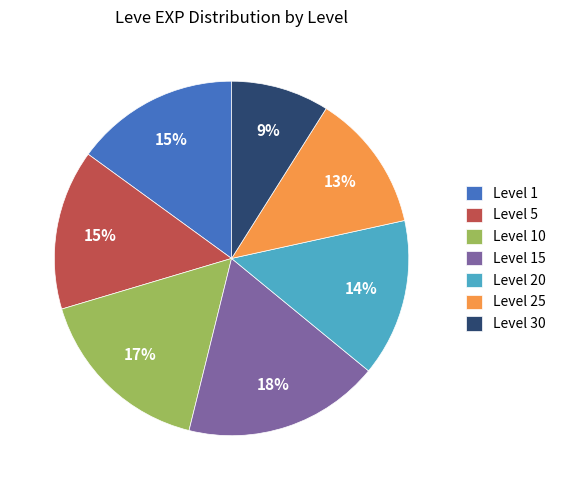

What is the ratio of the value at Level 10 to the value at Level 15?

0.9